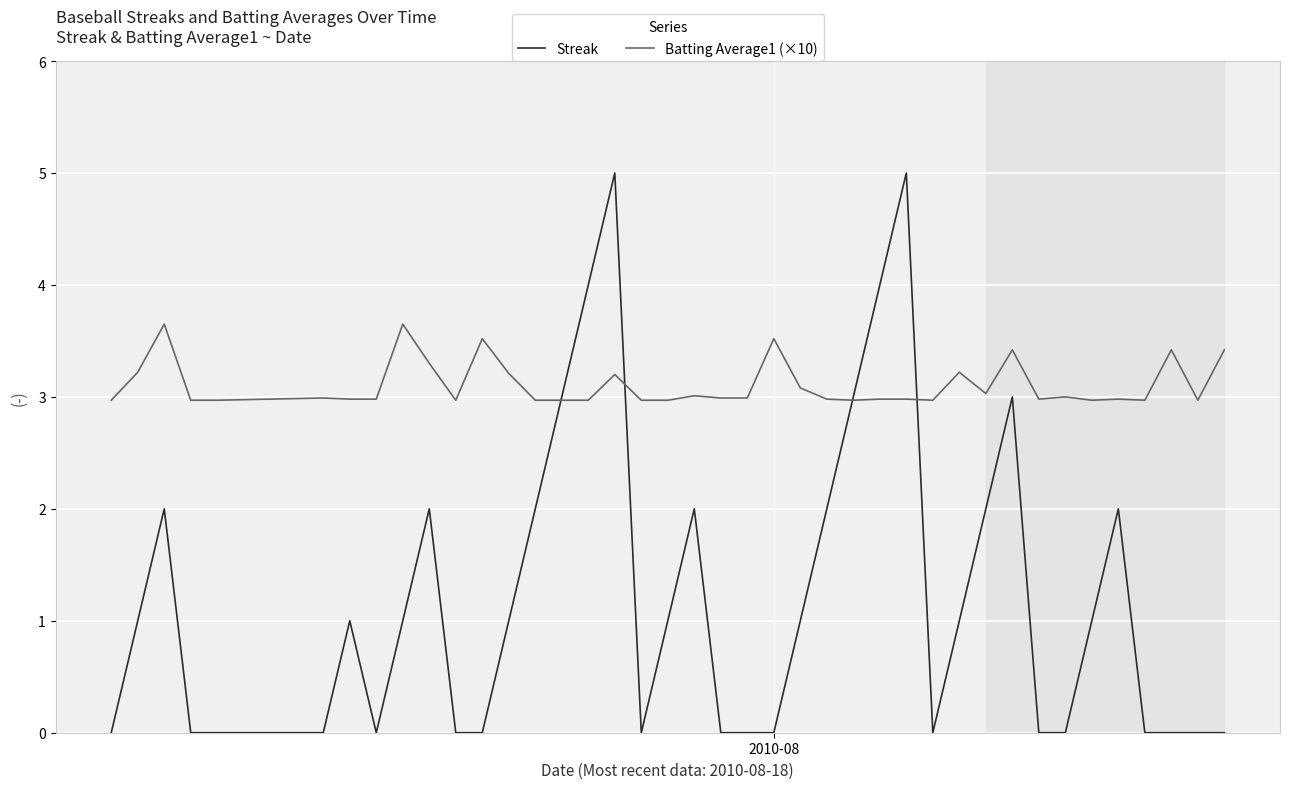

What is the maximum value shown in the chart?

5.0